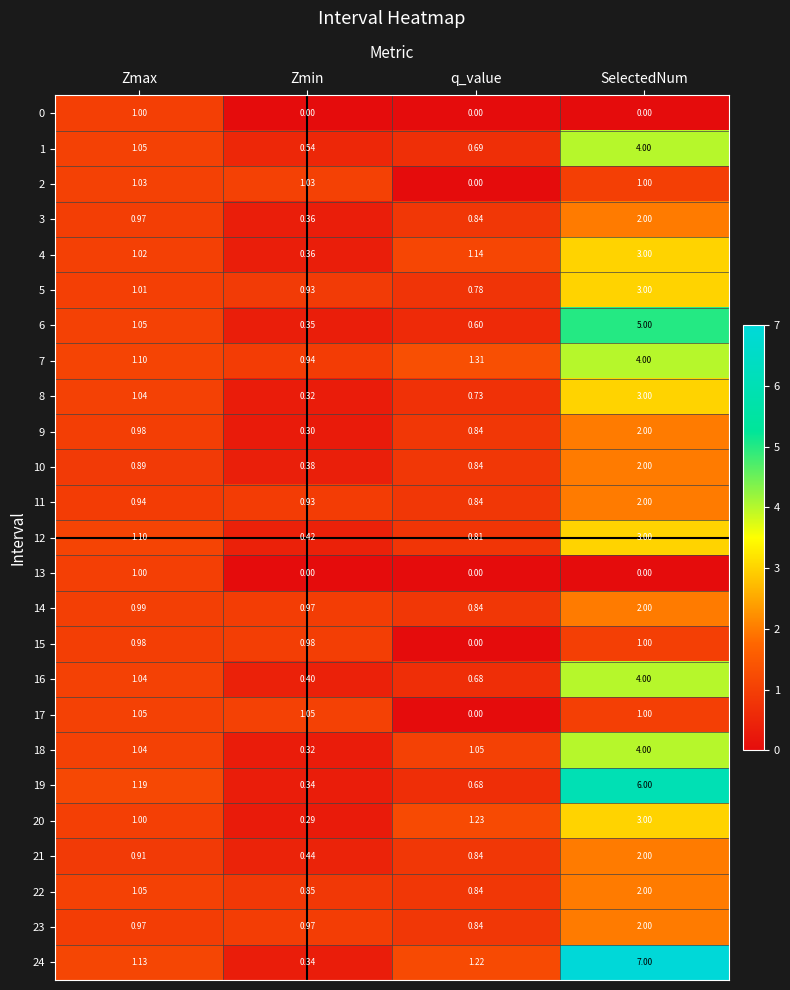

At which category is the sum across all series the highest?

SelectedNum